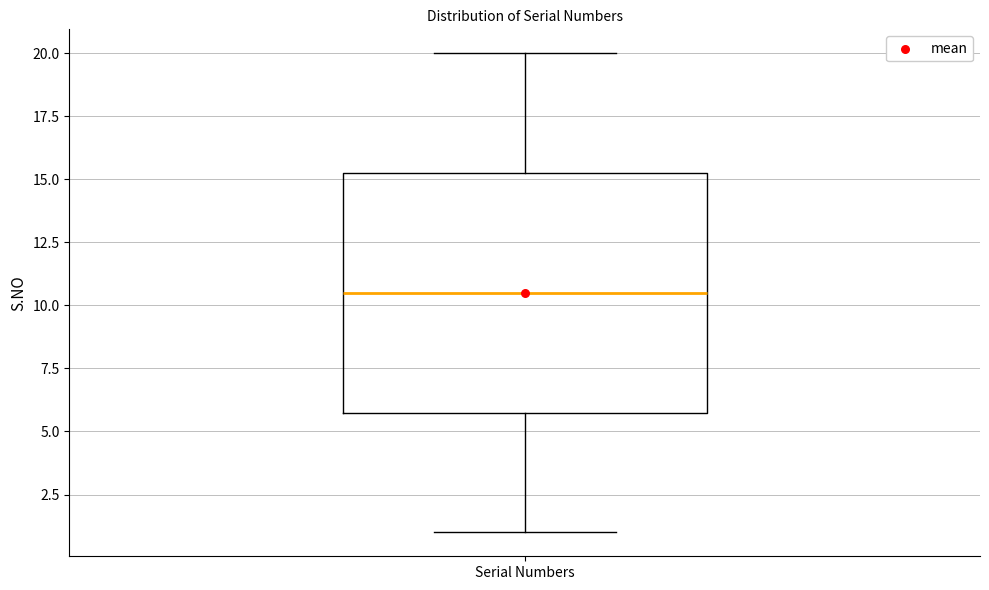

Where is the upper edge of the box for Serial Numbers on the y-axis? The values are not printed on the chart, so give them approximately, as read against the axis.

15.5